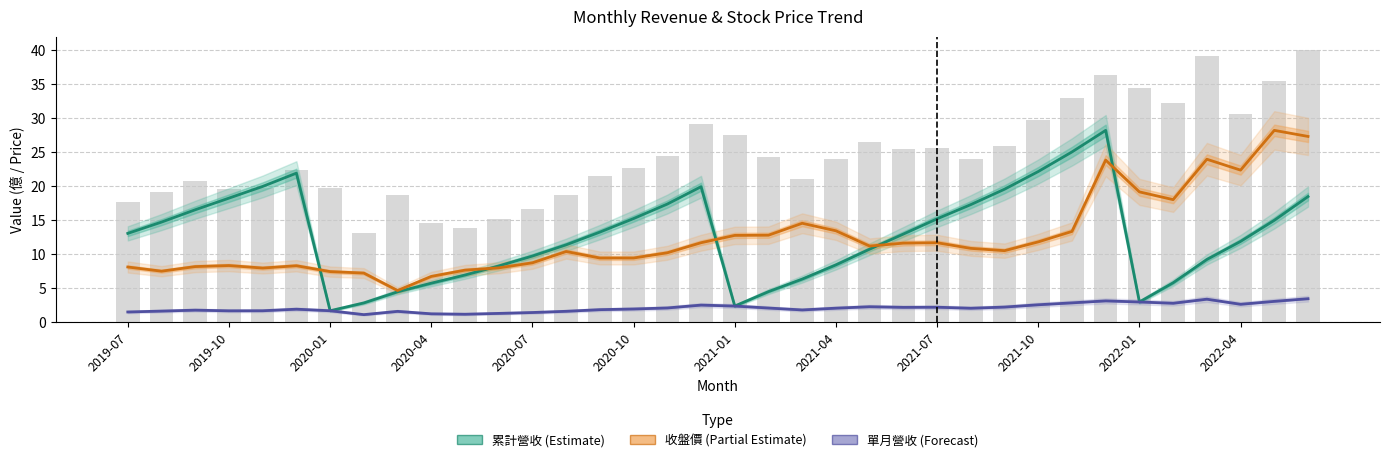

What is the difference between the maximum and minimum values in the 收盤價 (Estimate based on partial data) series?

23.5